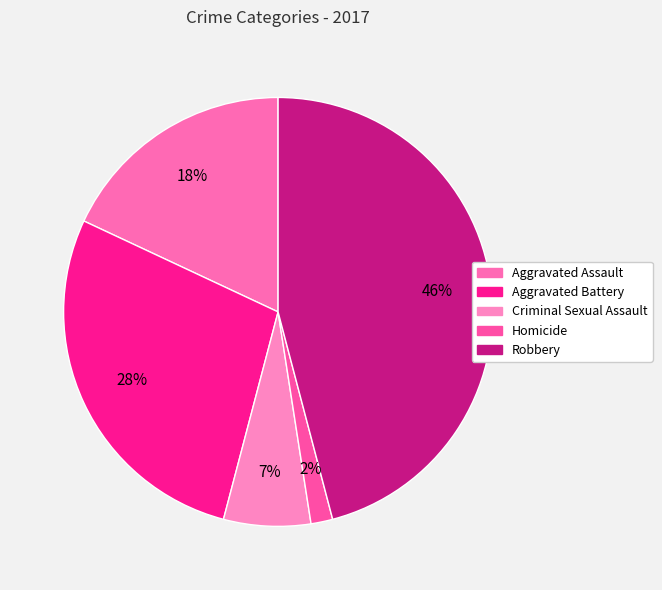

Does Criminal Sexual Assault account for over 50% of the chart?

No